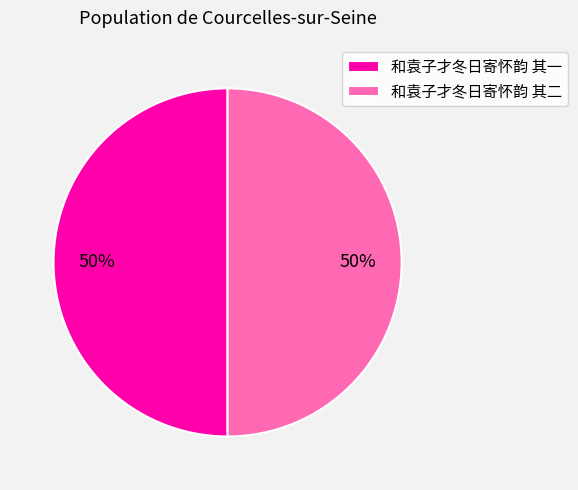

True or false: 和袁子才冬日寄怀韵 其一 accounts for 37% of the total.

False